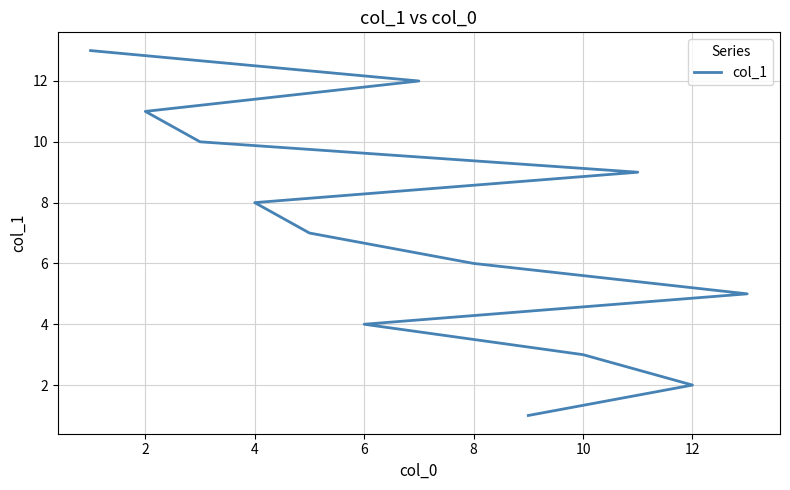

Reading right to left, what are all the values shown in this chart?

13	12	11	10	9	8	7	6	5	4	3	2	1